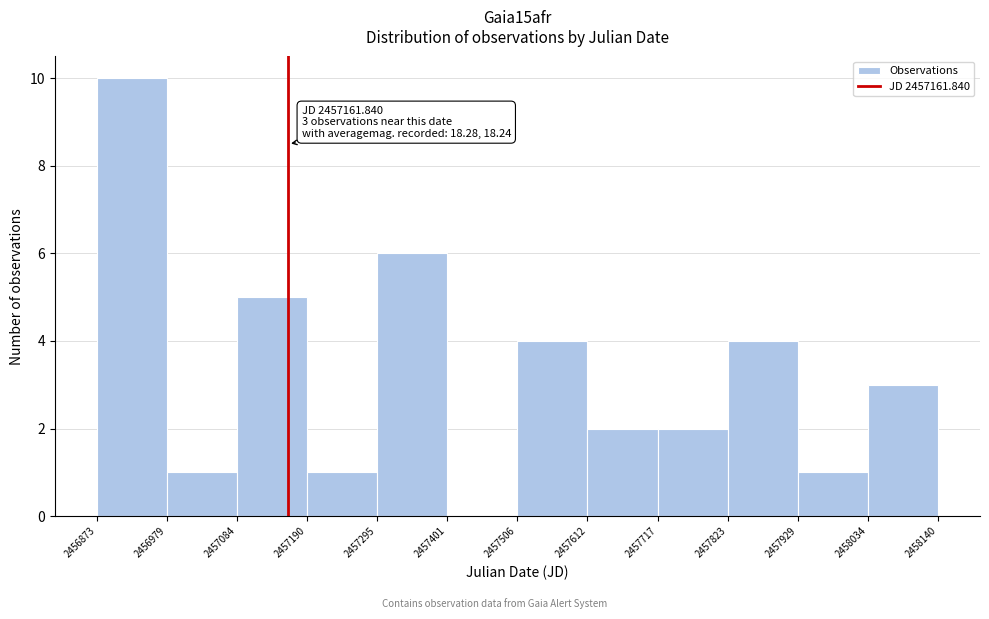

Over which range of the x-axis is the bar tallest?

2456873 to 2456979